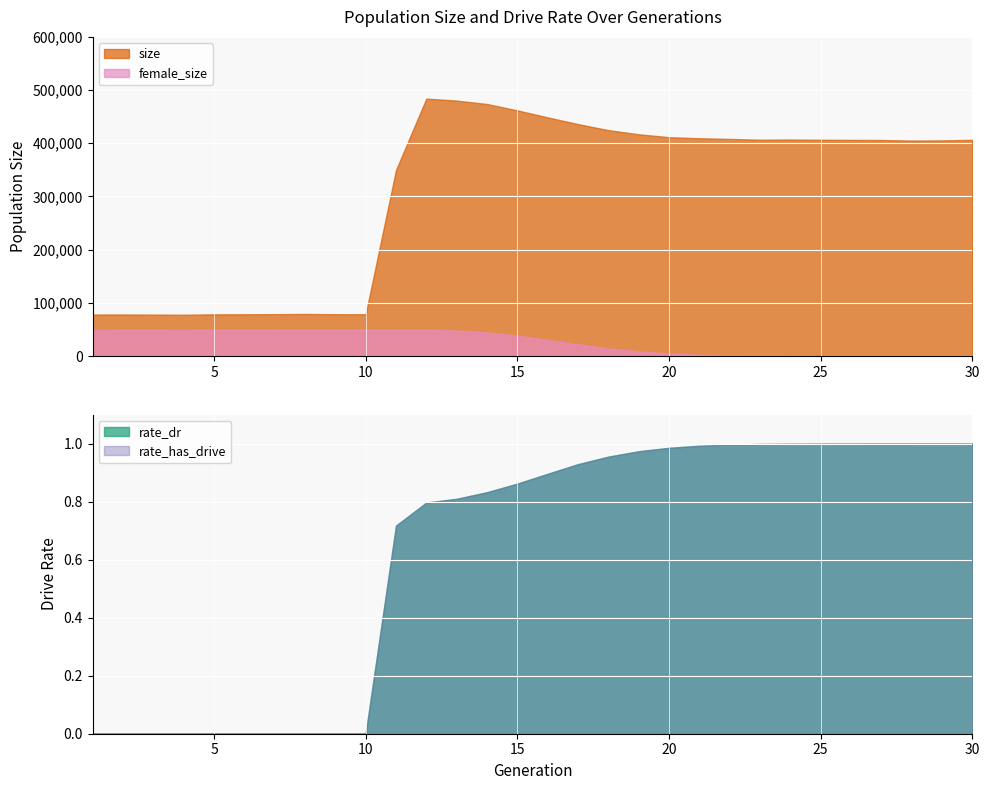

What is the approximate value of rate_dr at 12?

0.8